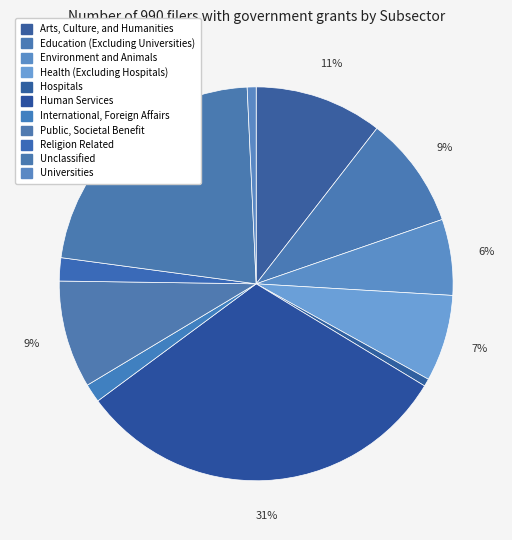

What percentage is NOT represented by Unclassified?

77.9%